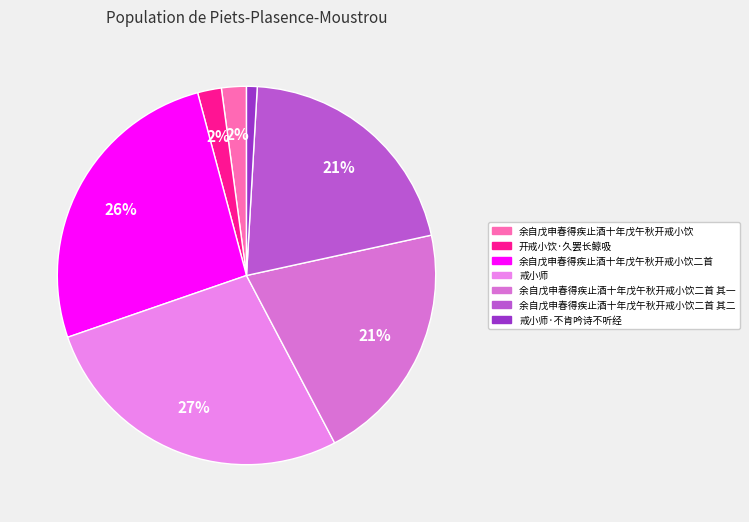

What is the change in value from 开戒小饮·久罢长鲸吸 to 戒小师·不肯吟诗不听经?

-47759